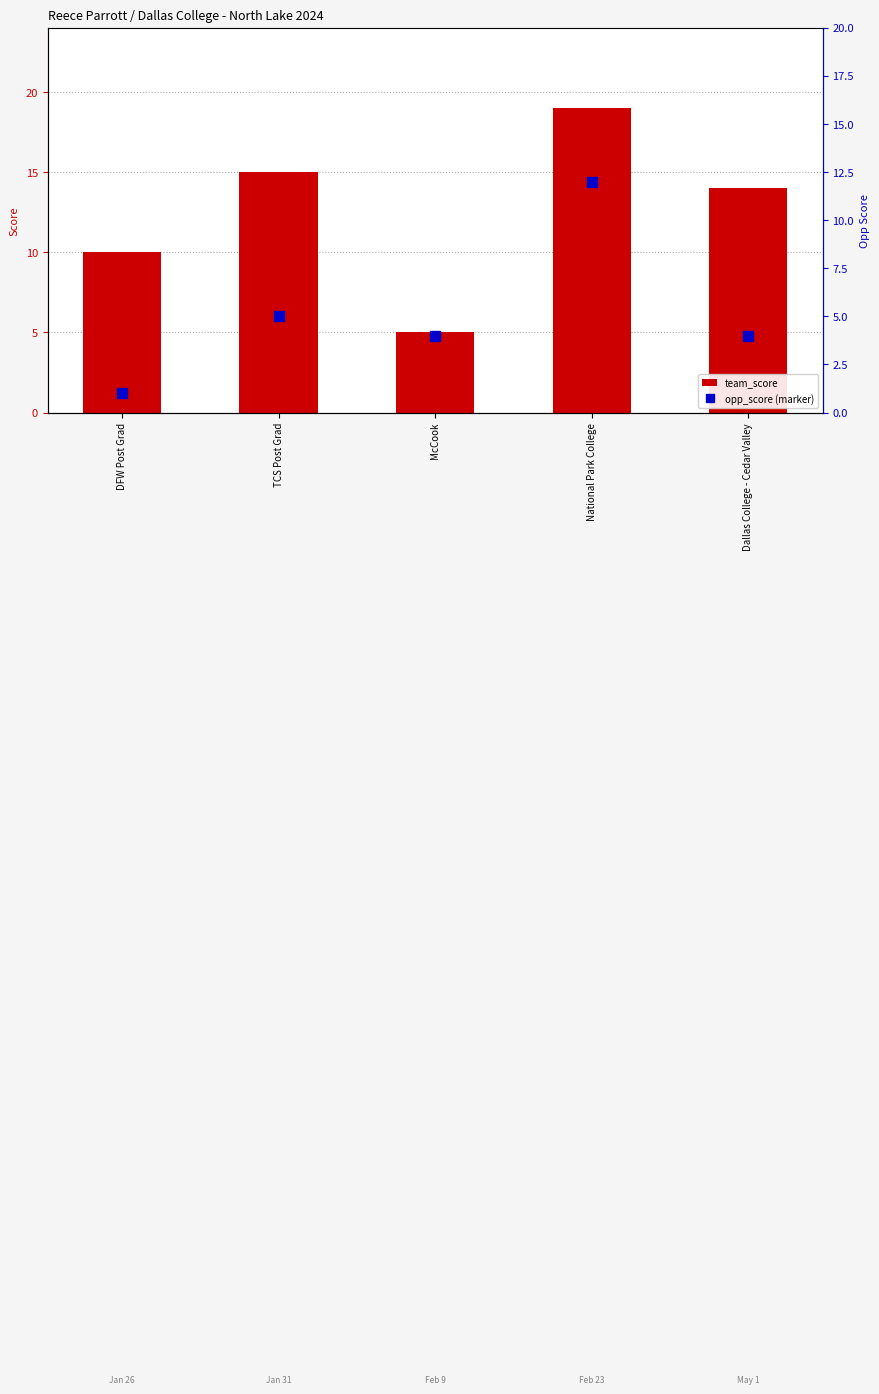

Which series has the largest Y range (max minus min)?

team_score